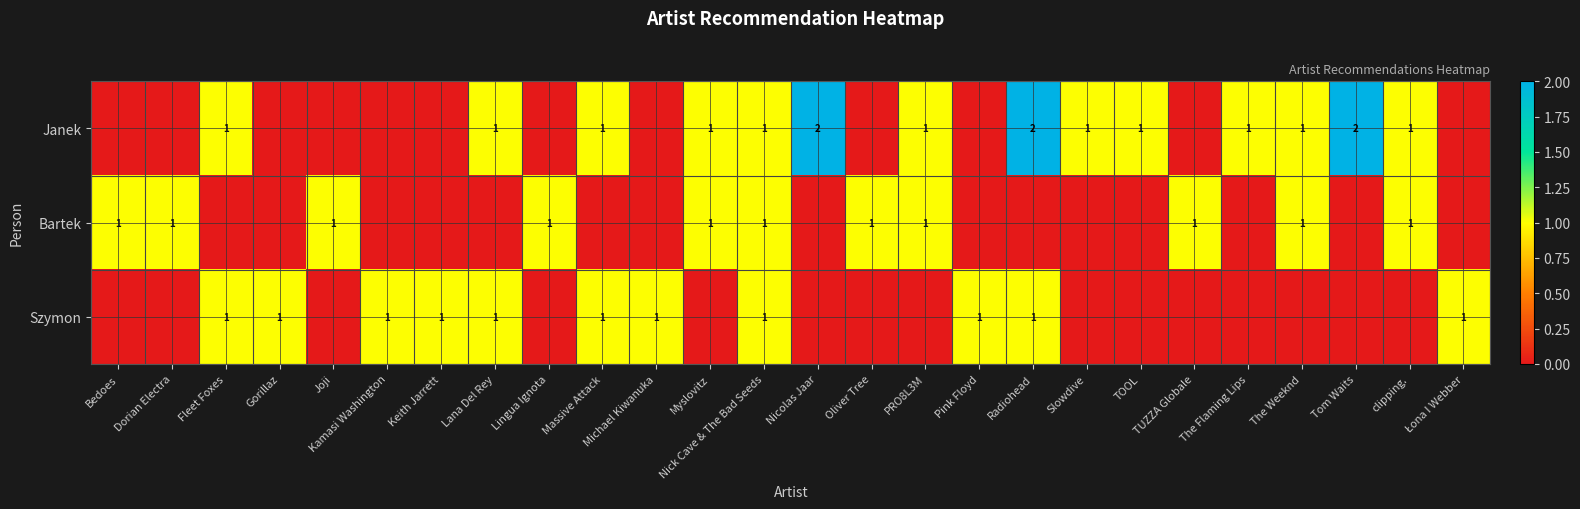

Where is row_1 nearest to the value 0?

Fleet Foxes